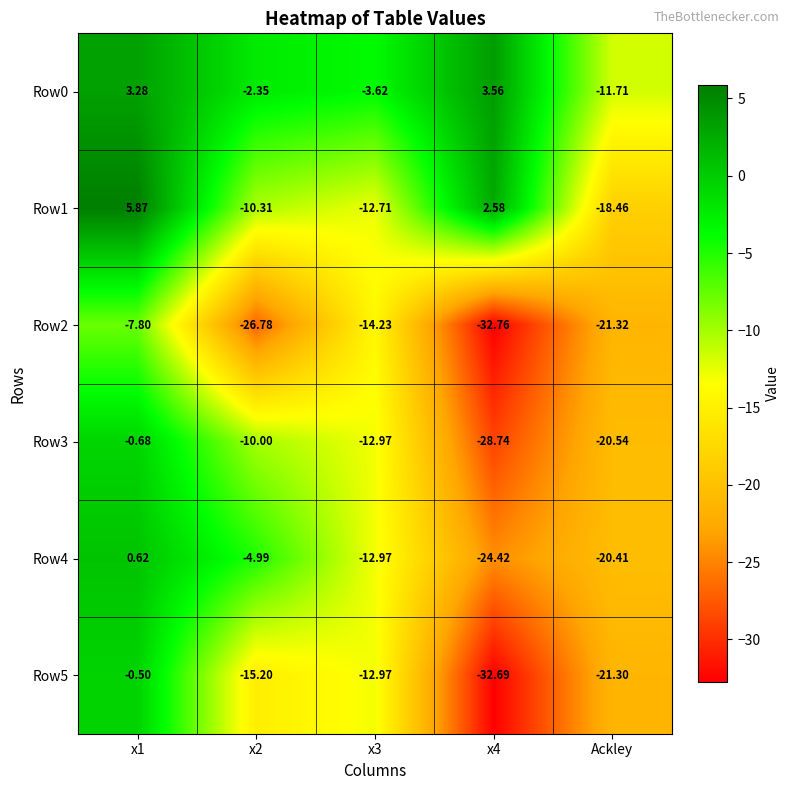

Which series has the widest spread of values?

Row5